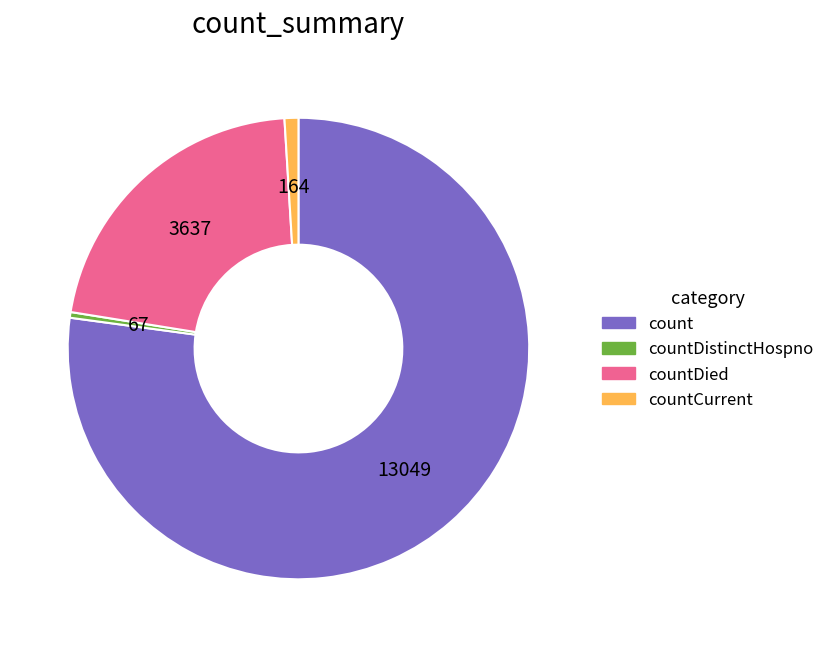

How many slices are in this pie chart?

4